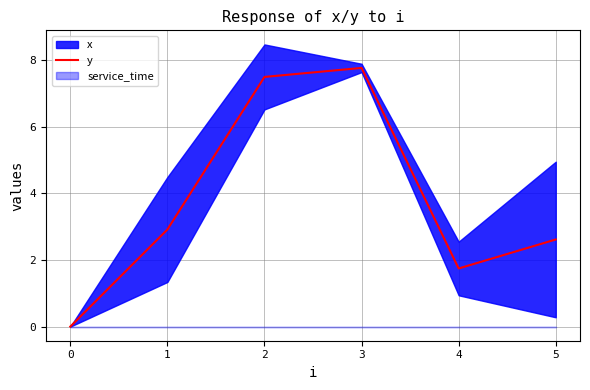

How many values are above zero?

5